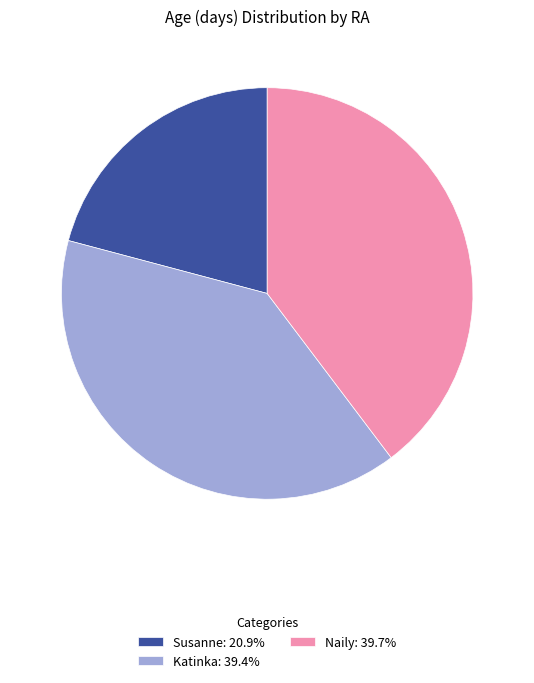

How many segments does this pie chart have?

3